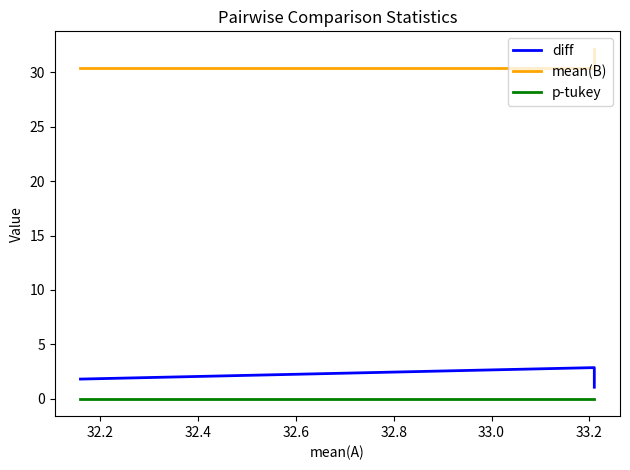

The value of mean(B) at 32.2 is 10.3. True or false?

False